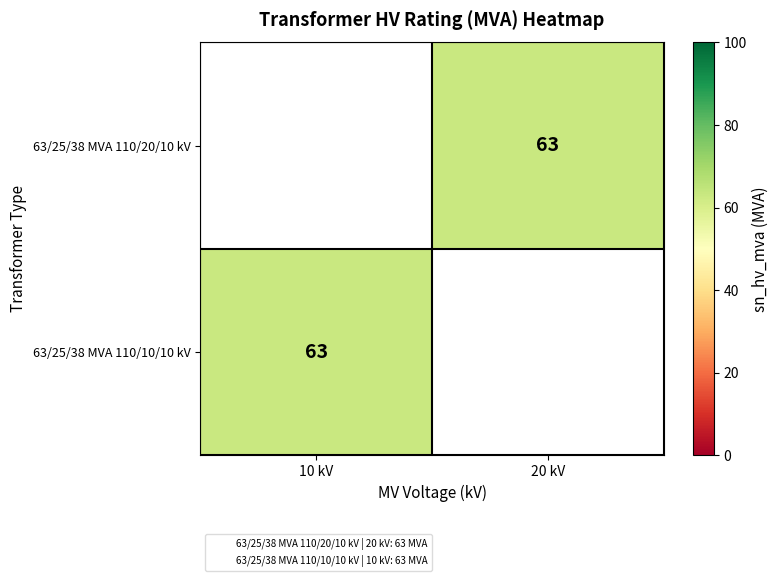

At which category does the chart reach its minimum across all series?

20 kV